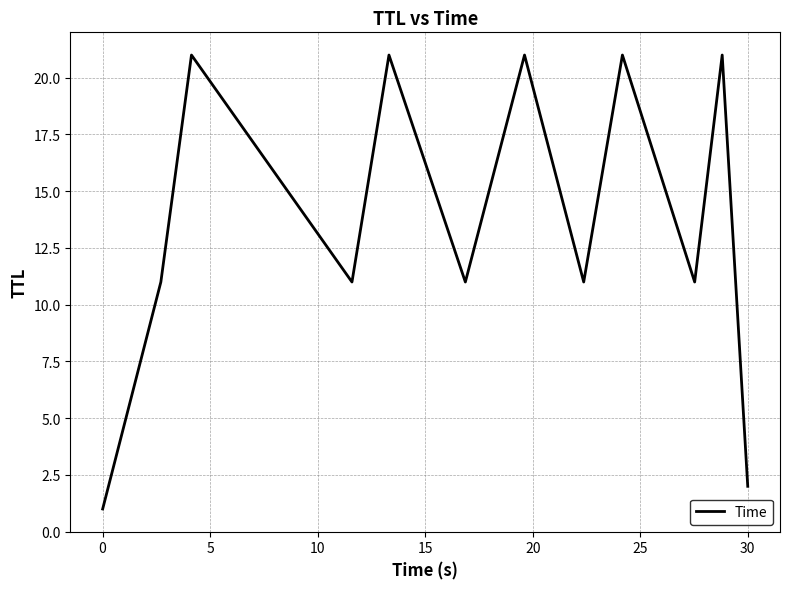

What is the average value?

14